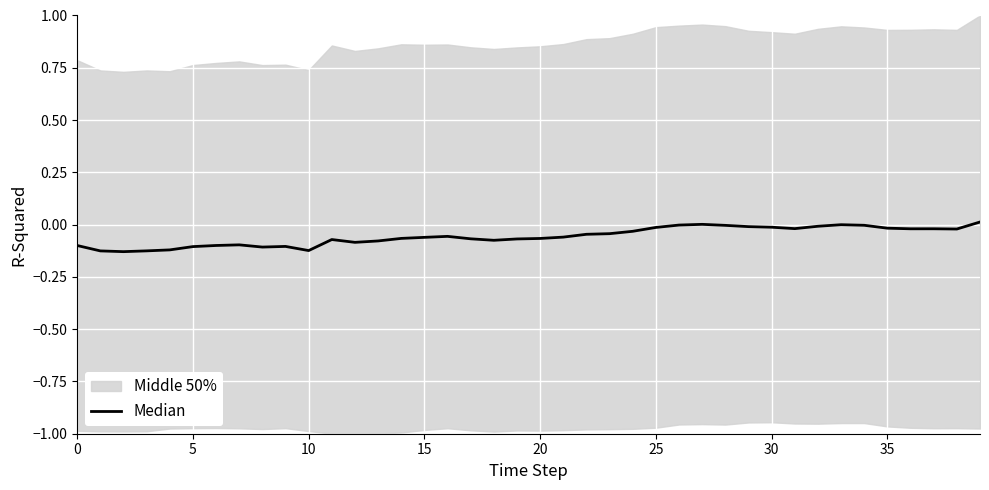

What is the average value?

-0.1